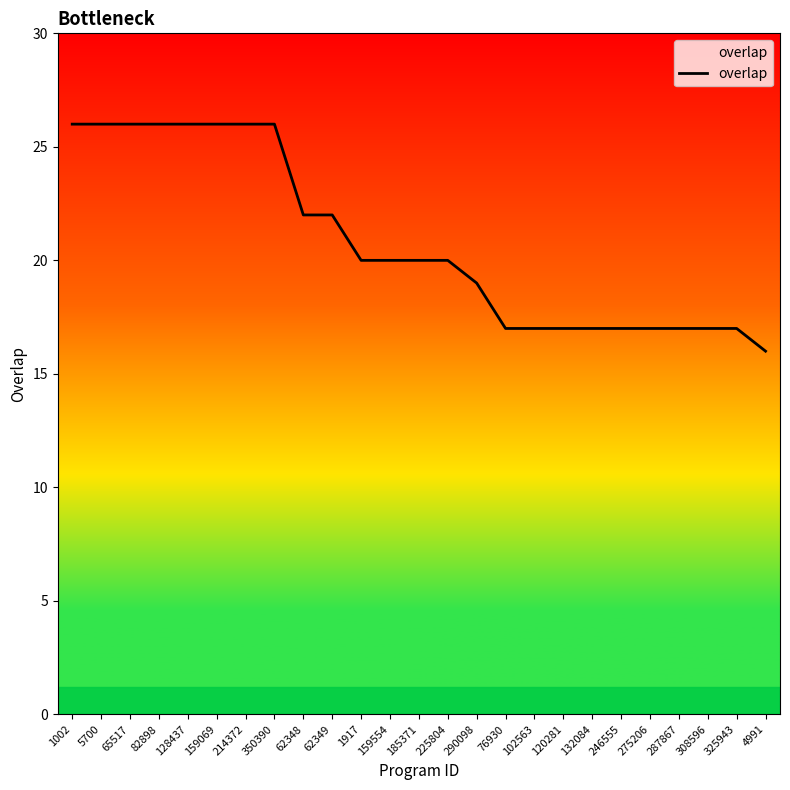

Read the value at 214372.

26